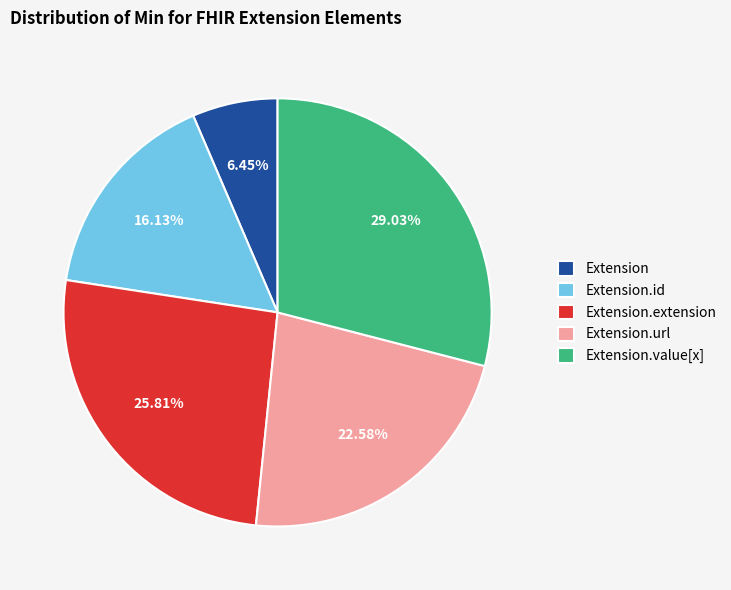

How many slices are in this pie chart?

5